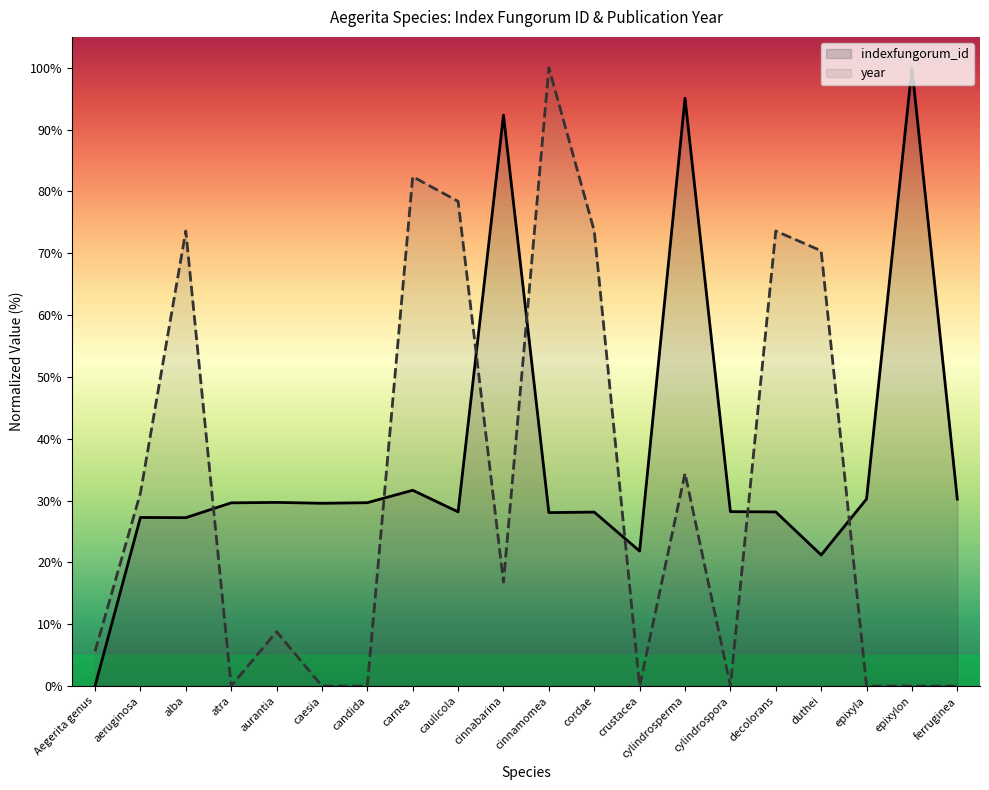

How many series are shown in this chart?

2